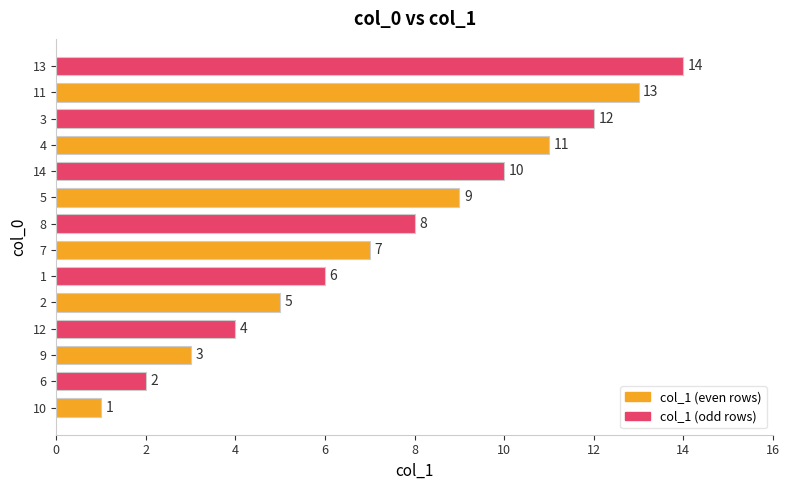

Where is the data nearest to the value 7?

7